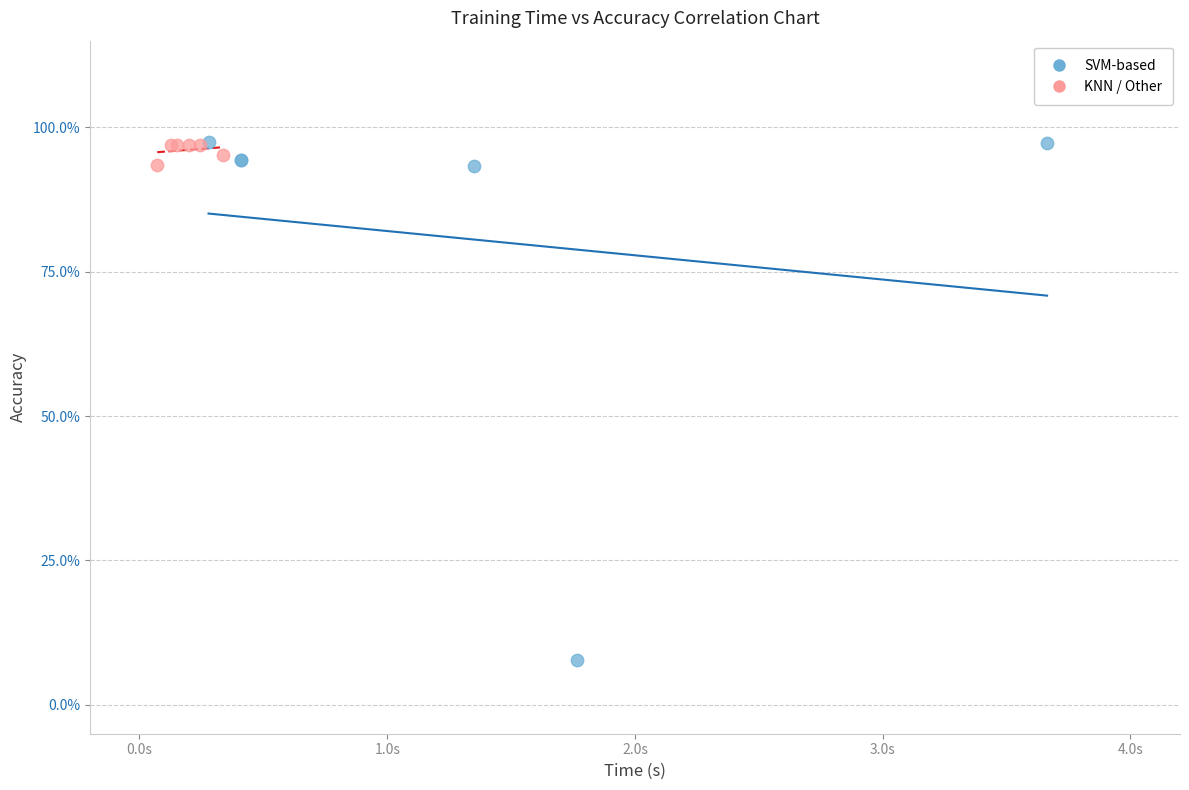

What are all the series names shown in the legend?

SVM-based, KNN / Other